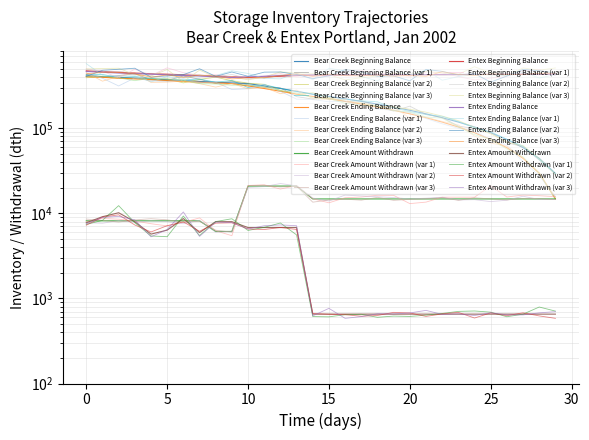

Rank the series at 18 from highest to lowest value.

Entex Ending Balance, Entex Beginning Balance, Bear Creek Beginning Balance, Bear Creek Ending Balance, Bear Creek Amount Withdrawn